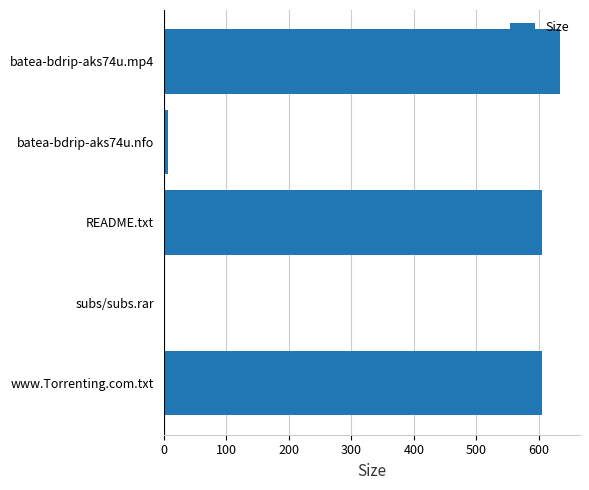

The chart shows a value of 605.0 at README.txt. True or false?

True